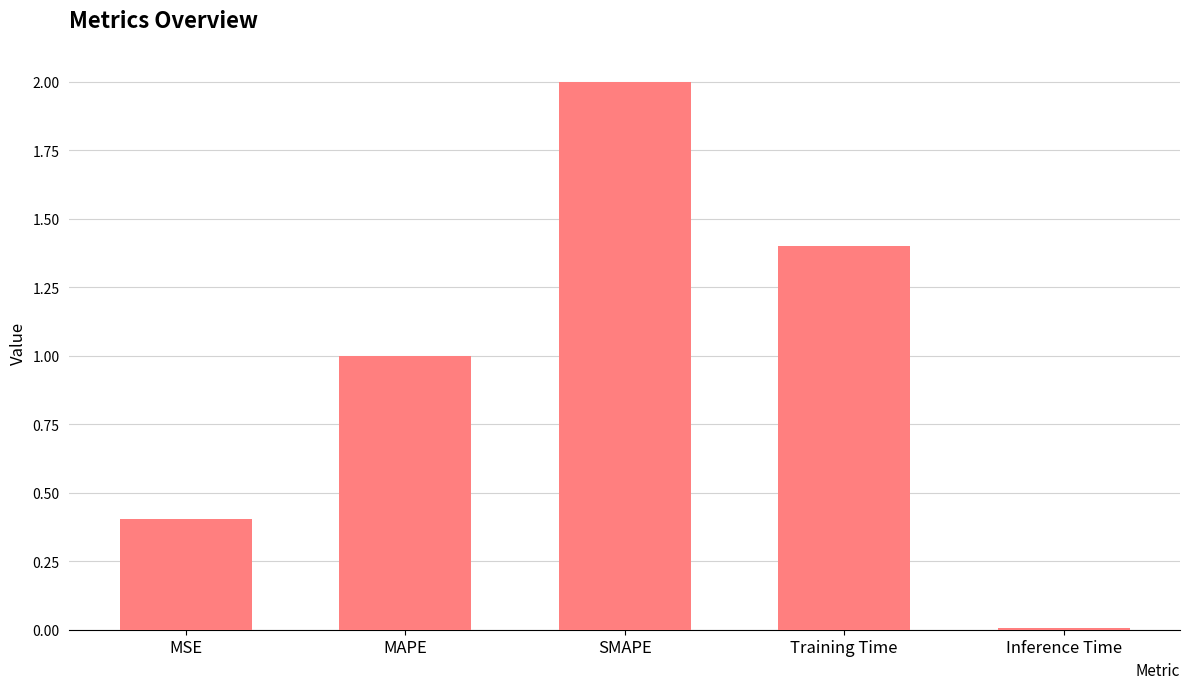

What is the difference between the maximum and minimum values?

2.0